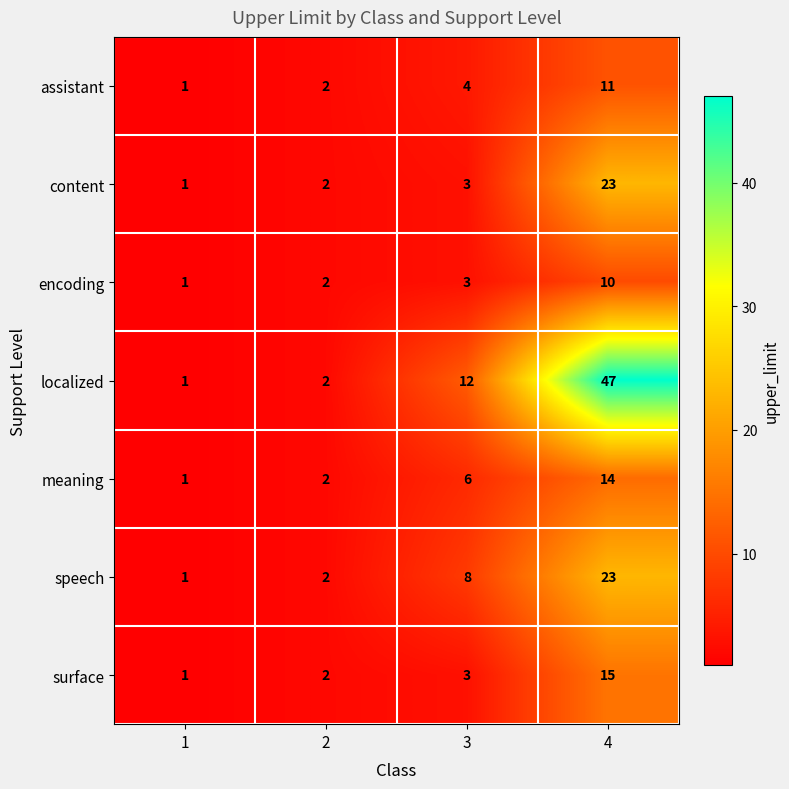

Rank the categories by localized value from highest to lowest.

4, 3, 2, 1